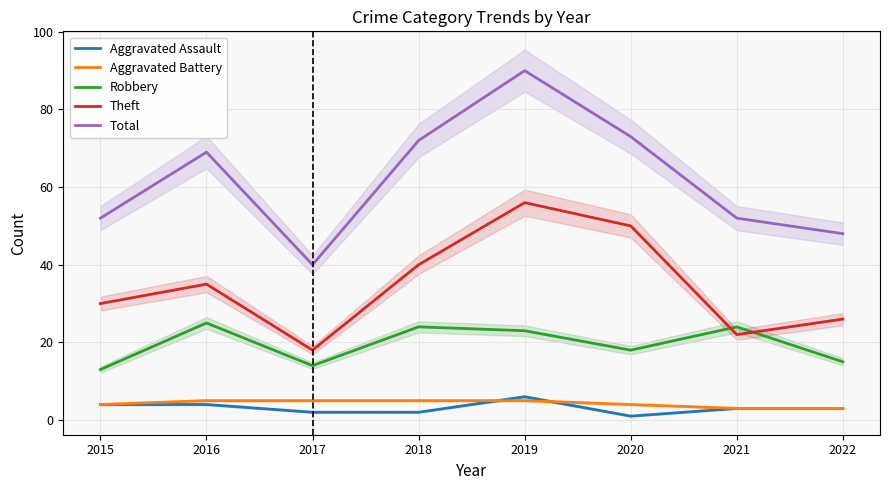

What is the spread (max minus min) of values at 2020?

72